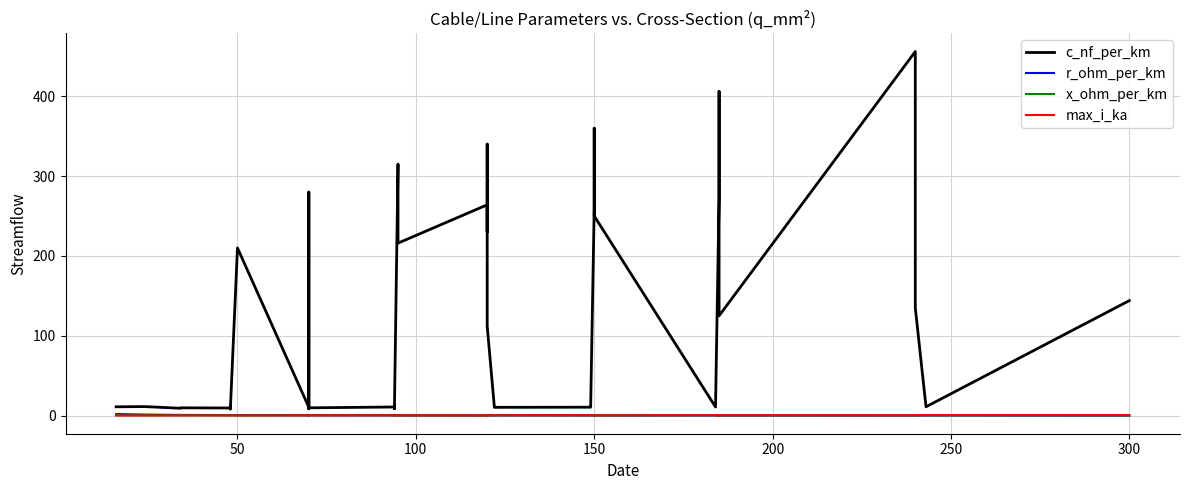

The r_ohm_per_km series shows 0.2 at 150. True or false?

True